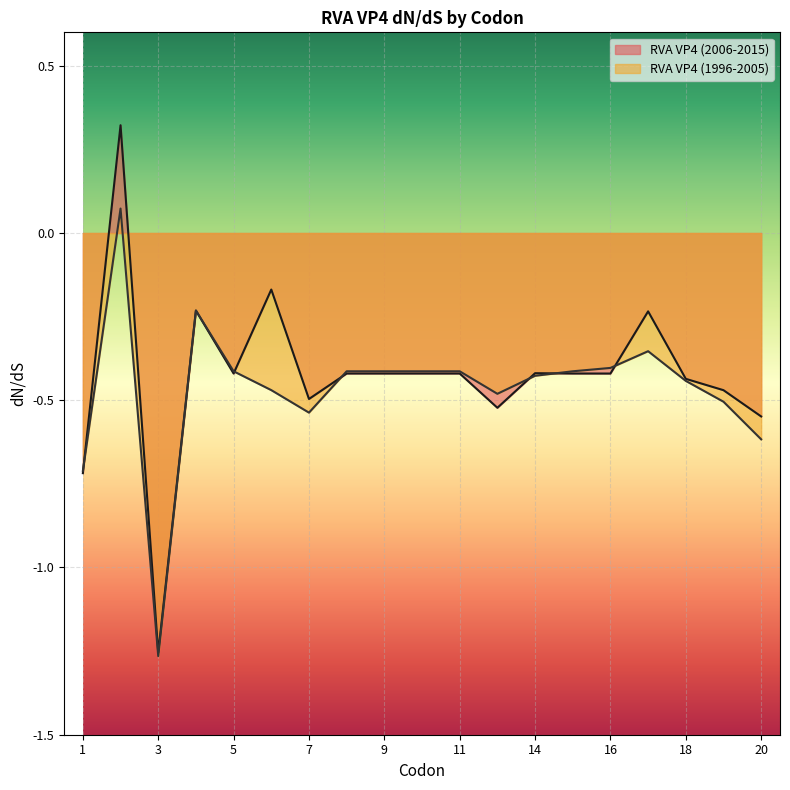

In RVA VP4 (1996-2005), how many points are higher than both neighbors (excluding endpoints)?

3